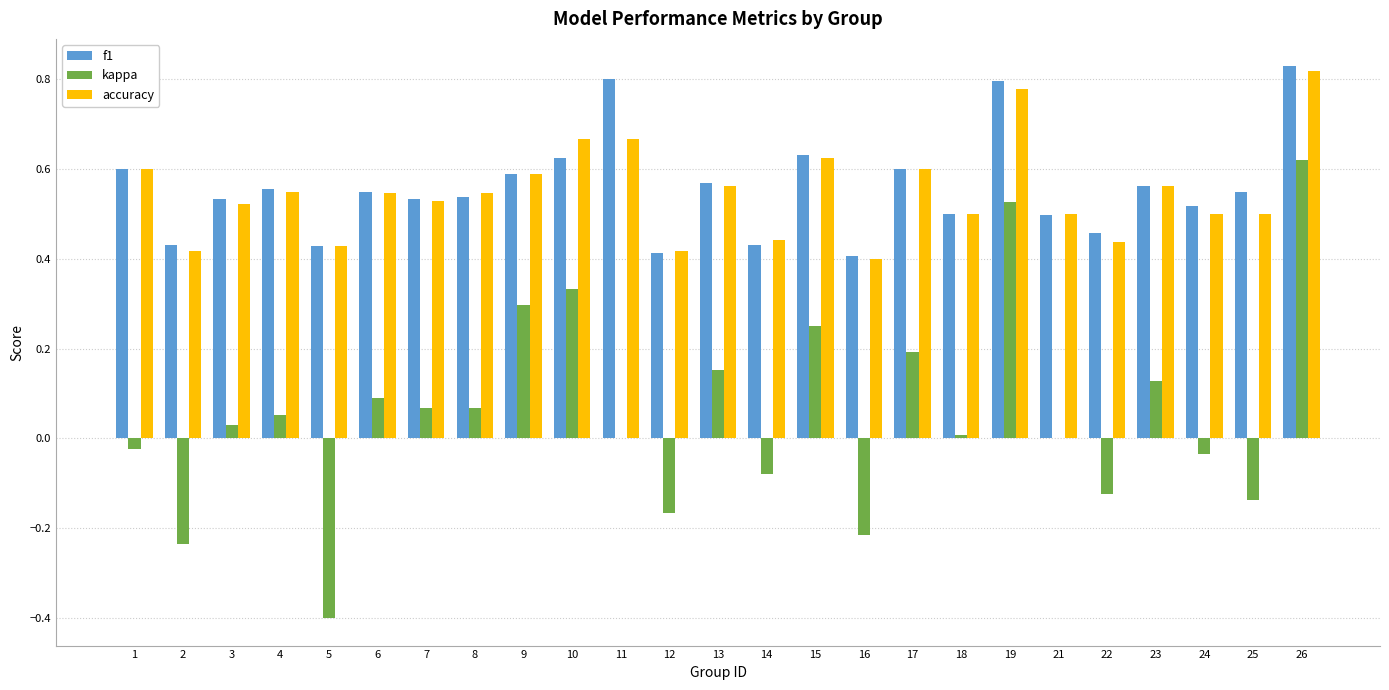

The value of f1 at 14 is 0.7. True or false?

False